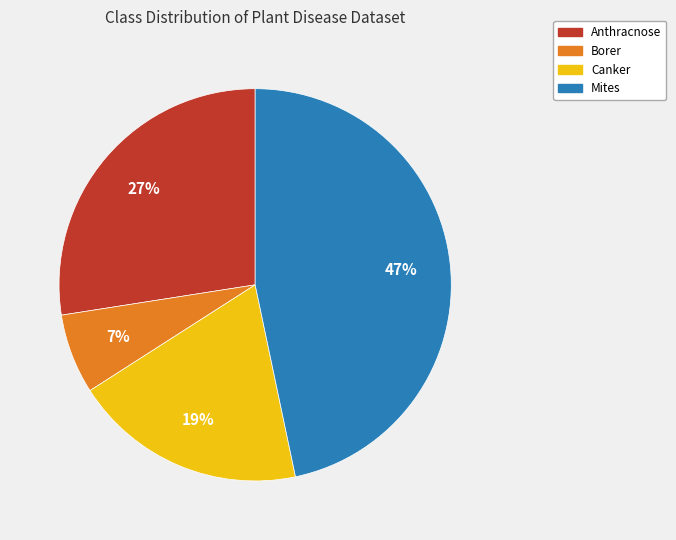

Which slice is the largest?

Mites